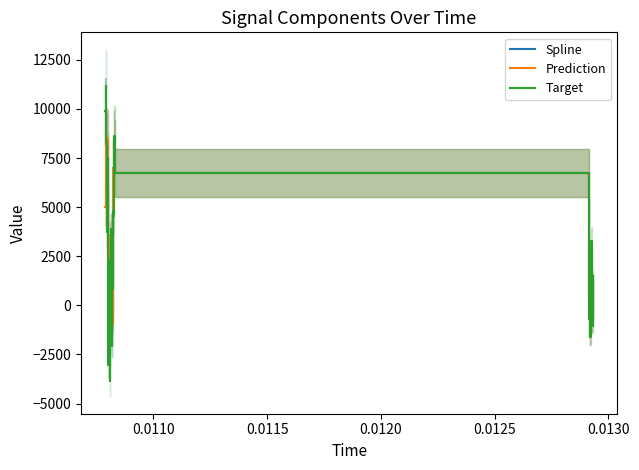

What is the highest value of the Spline series?

9903.3